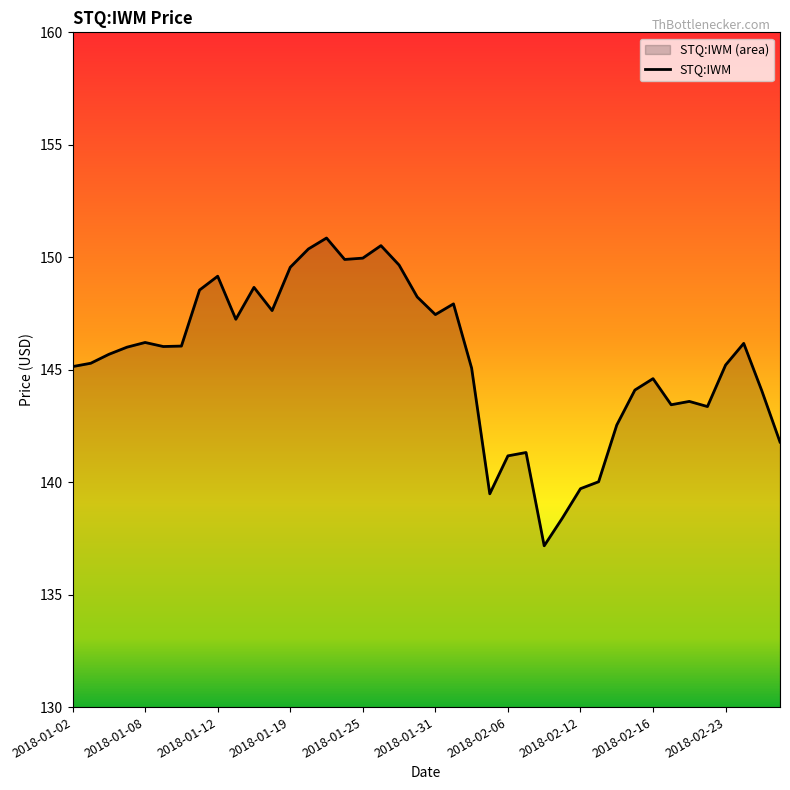

Rank the categories by value from lowest to highest.

2018-02-08, 2018-02-09, 2018-02-05, 2018-02-12, 2018-02-13, 2018-02-06, 2018-02-07, 2018-02-28, 2018-02-14, 2018-02-22, 2018-02-20, 2018-02-21, 2018-02-27, 2018-02-15, 2018-02-16, 2018-02-02, 2018-01-02, 2018-02-23, 2018-01-03, 2018-01-04, 2018-01-05, 2018-01-09, 2018-01-10, 2018-02-26, 2018-01-08, 2018-01-16, 2018-01-31, 2018-01-18, 2018-02-01, 2018-01-30, 2018-01-11, 2018-01-17, 2018-01-12, 2018-01-19, 2018-01-29, 2018-01-24, 2018-01-25, 2018-01-22, 2018-01-26, 2018-01-23